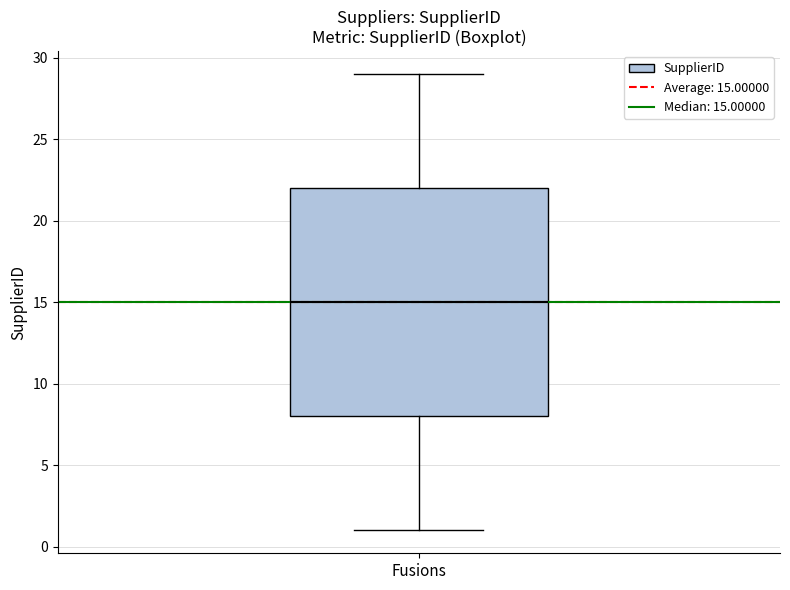

Read this box plot against the y-axis: the position of the median line, the range covered by the box, and the ends of both whiskers. The values are not printed on the chart, so give them approximately, as read against the axis.

median 15, box 8 to 22, whiskers 1 to 29